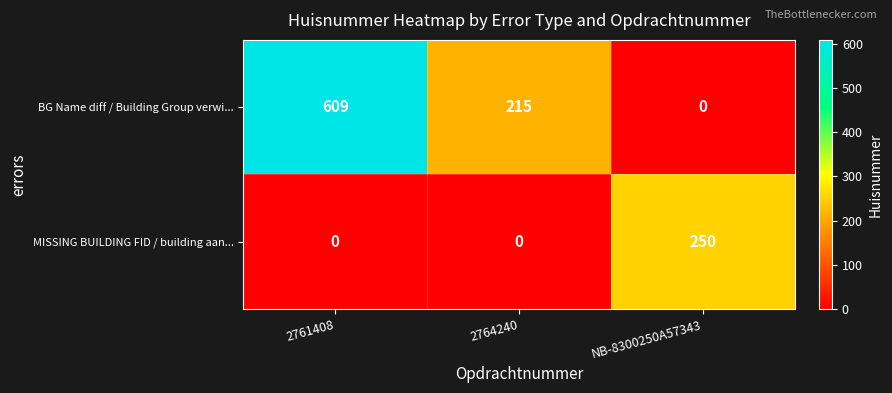

How many categories are shown in the chart?

3